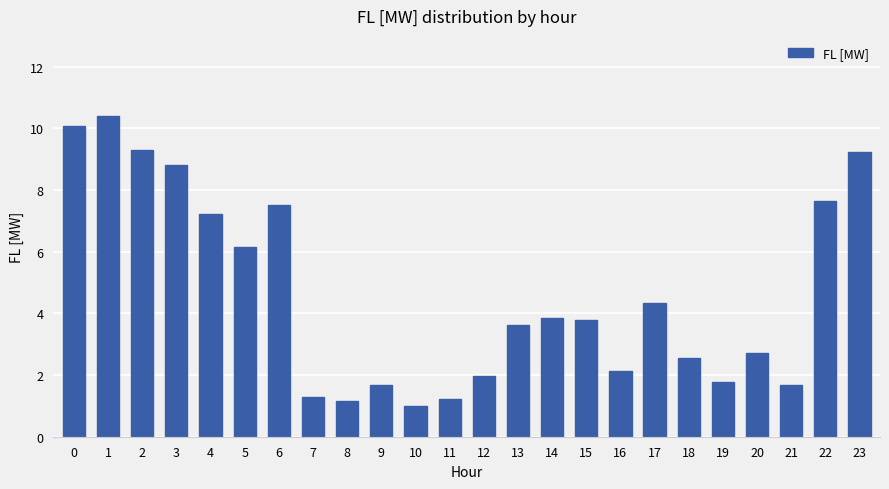

True or false: the data shows 1.3 at 7.

True